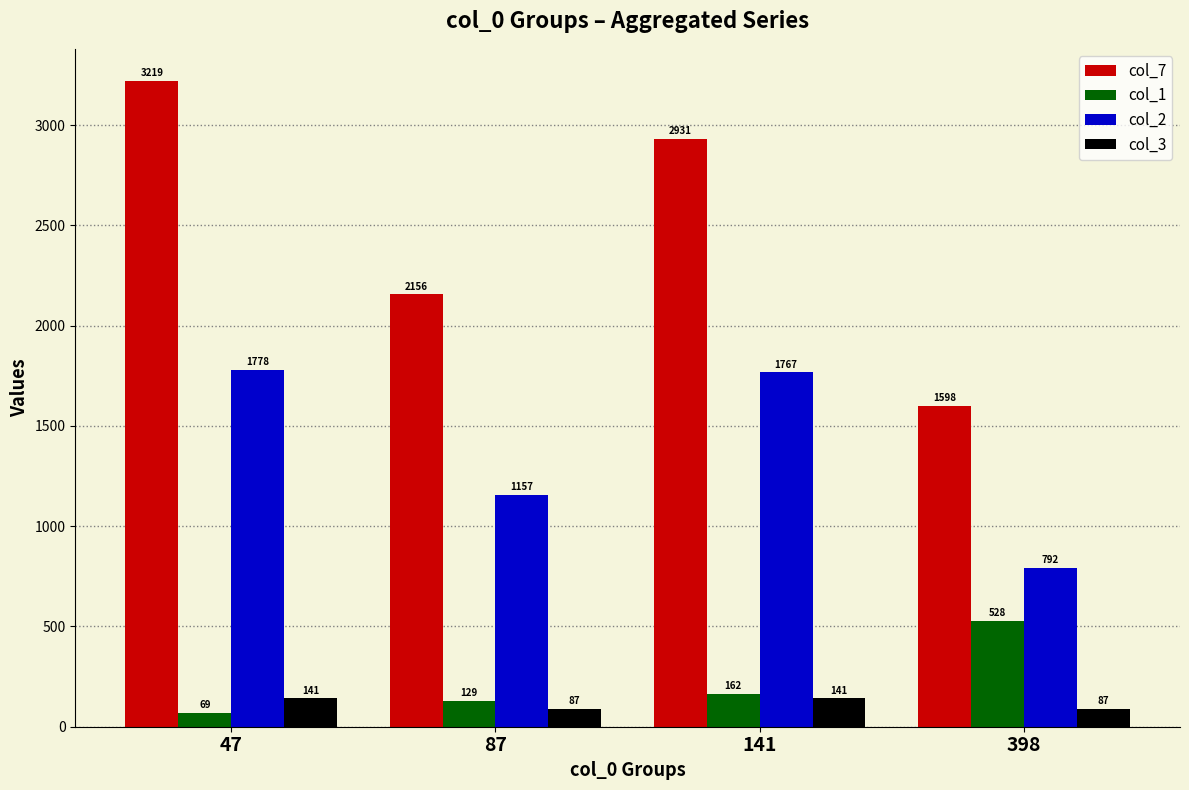

Reading left to right, transcribe all the data shown in this chart.

col_7: 3219	2156	2931	1598
col_1: 69	129	162	528
col_2: 1778	1157	1767	792
col_3: 141	87	141	87